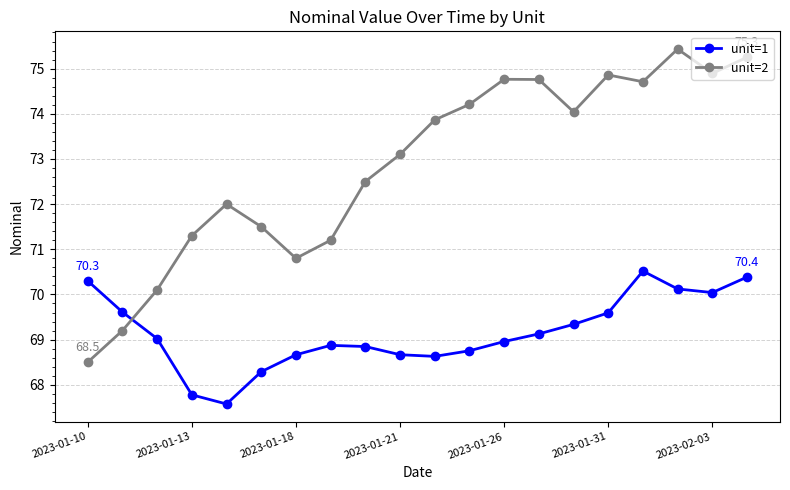

What is the difference between the maximum and minimum values in the unit=2 series?

6.9